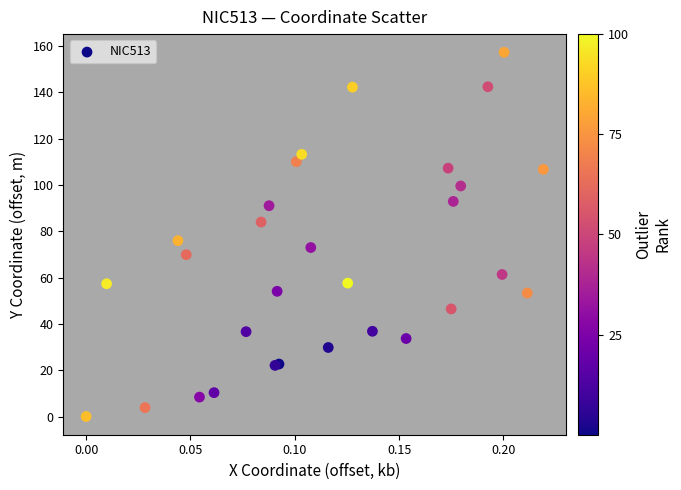

What Y value in the scatter plot is closest to 78?

75.9